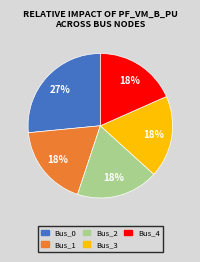

How many segments does this pie chart have?

5